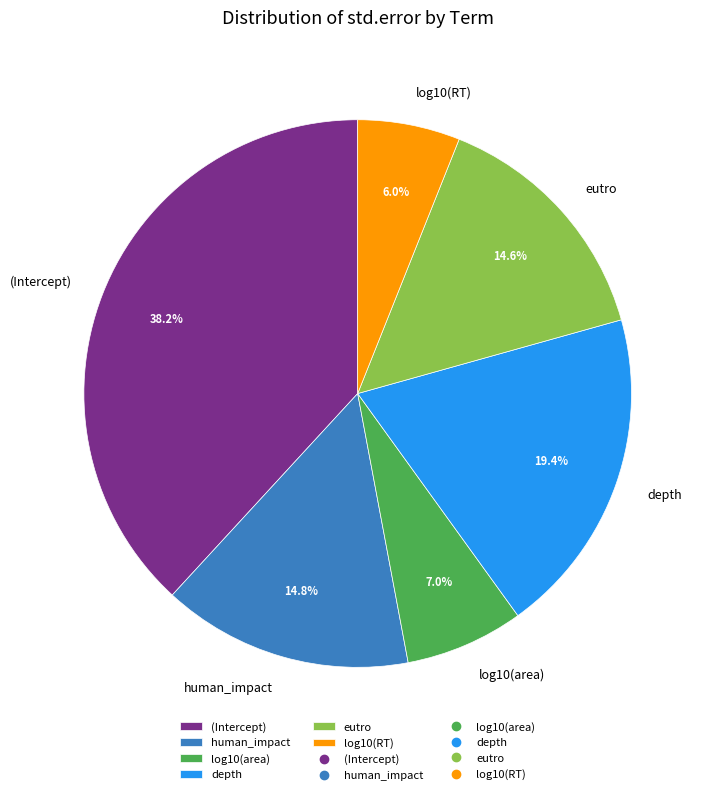

To the nearest percent, what portion does log10(area) represent?

7%